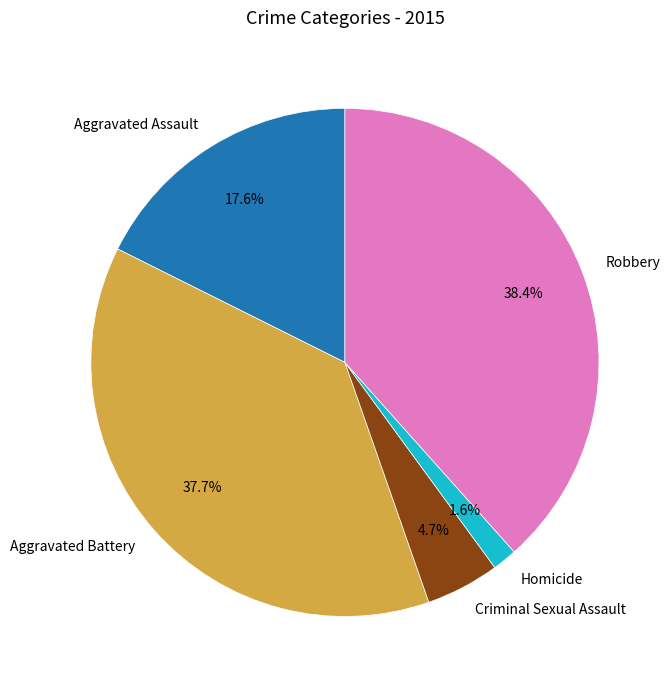

How many segments does this pie chart have?

5